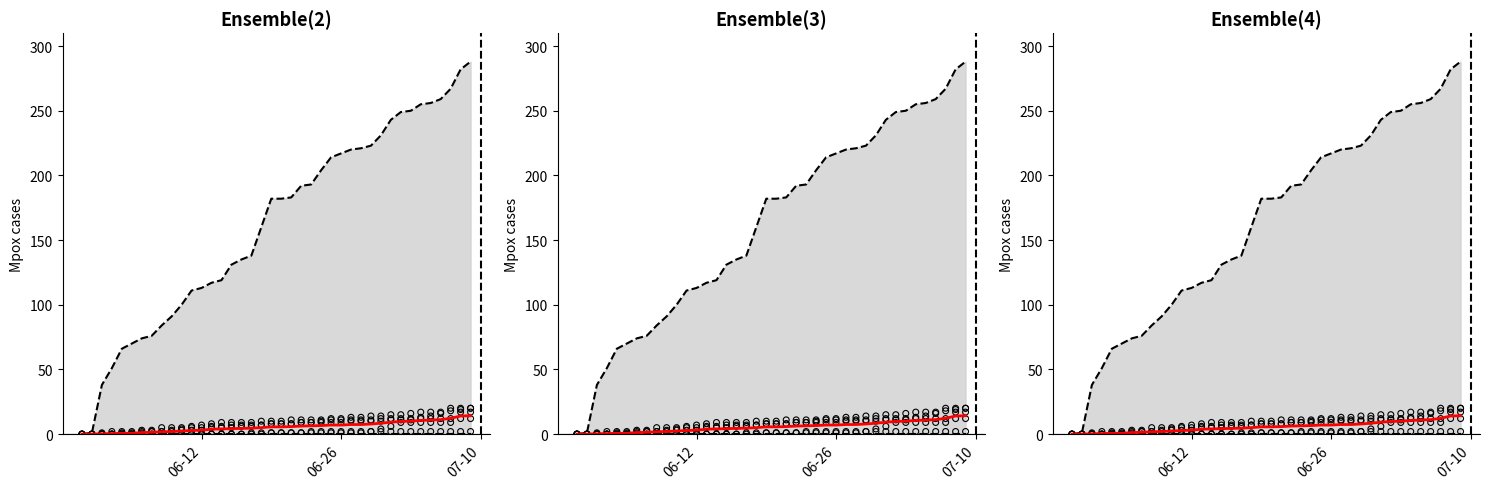

At how many categories does at least one series exceed 274?

2